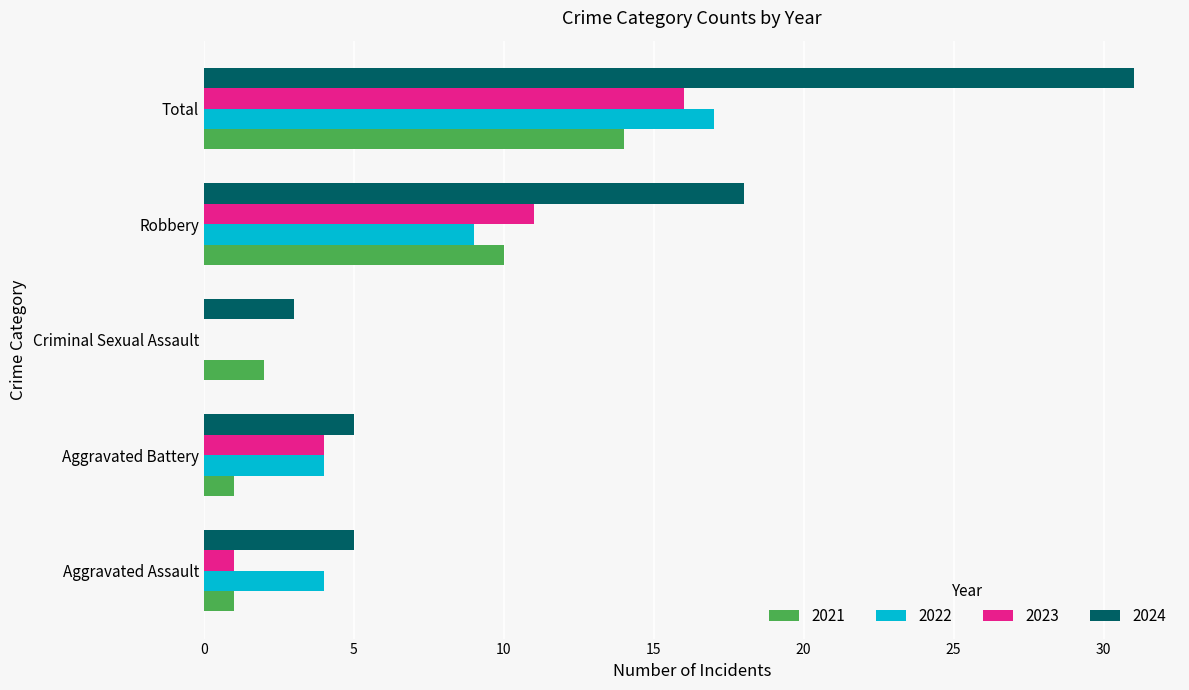

Which series has the largest range (max minus min)?

2024